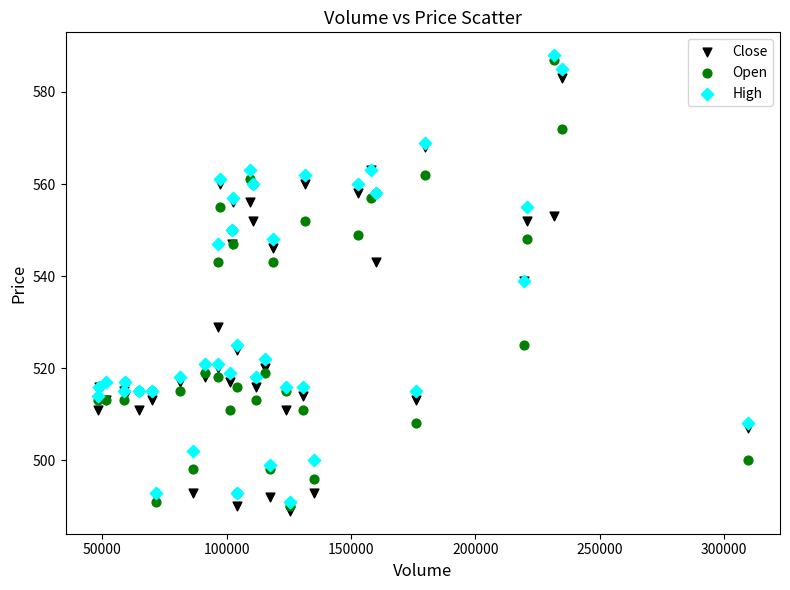

Which series reaches the maximum Y coordinate?

High